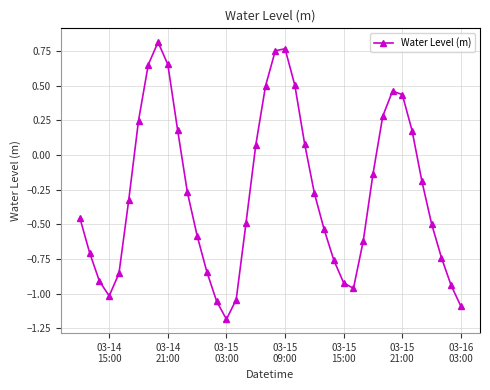

What is the difference between the second highest and second lowest values?

1.9